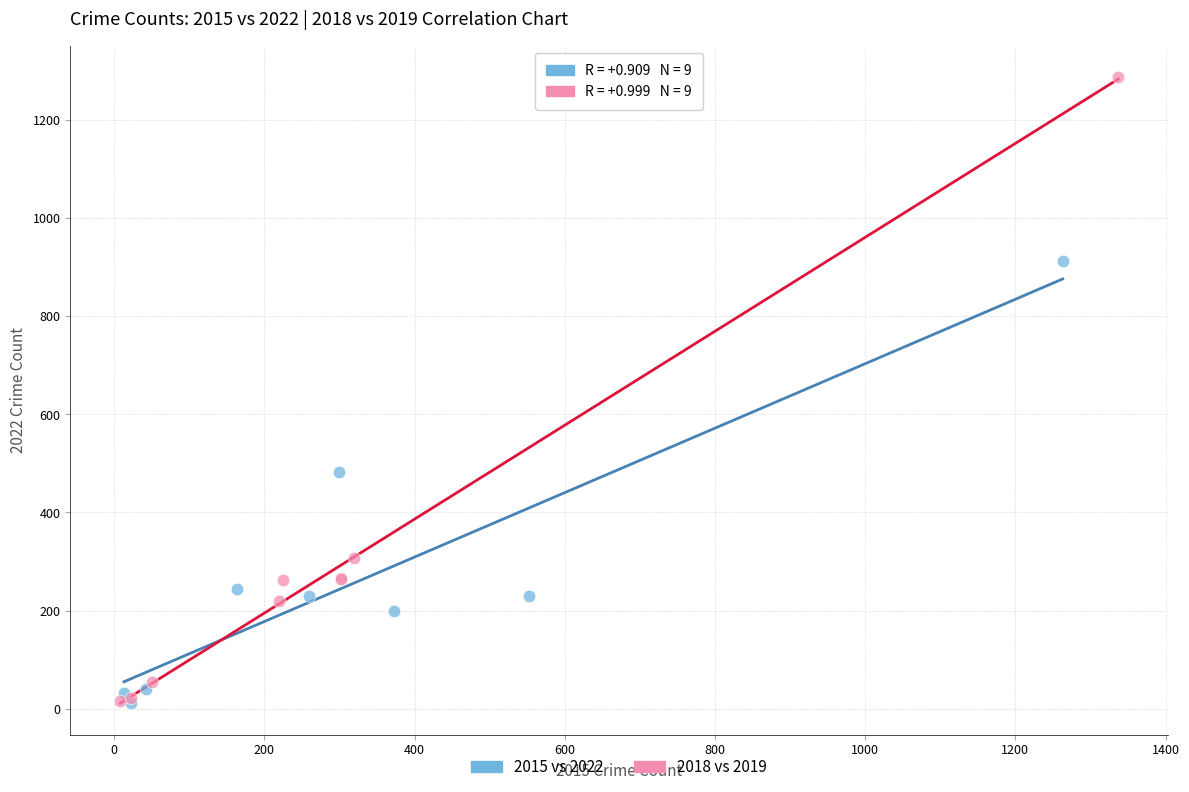

Which series reaches the maximum Y coordinate?

2018 vs 2019